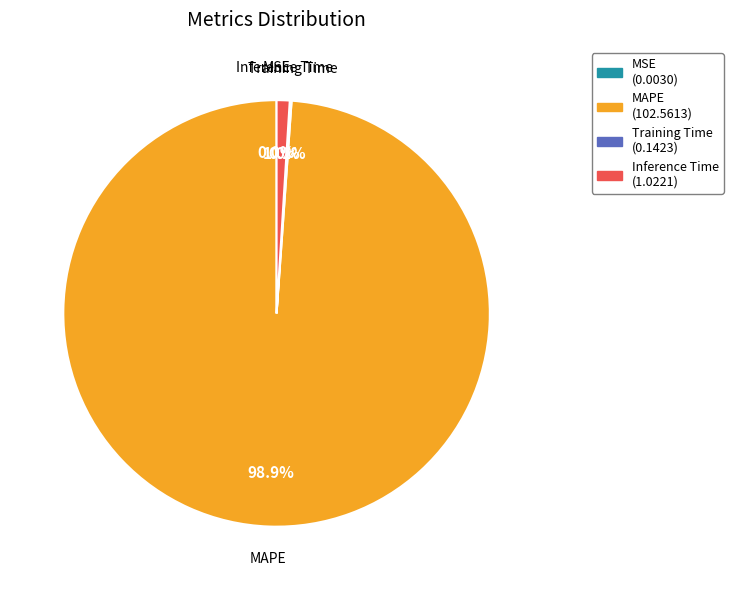

Is there a majority slice in this chart?

Yes